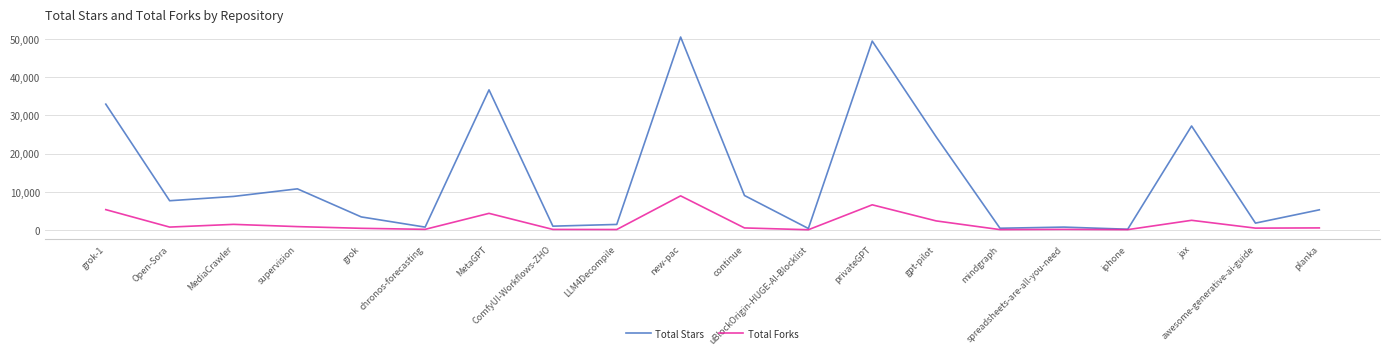

What is the sum of all Total Forks values?

35028